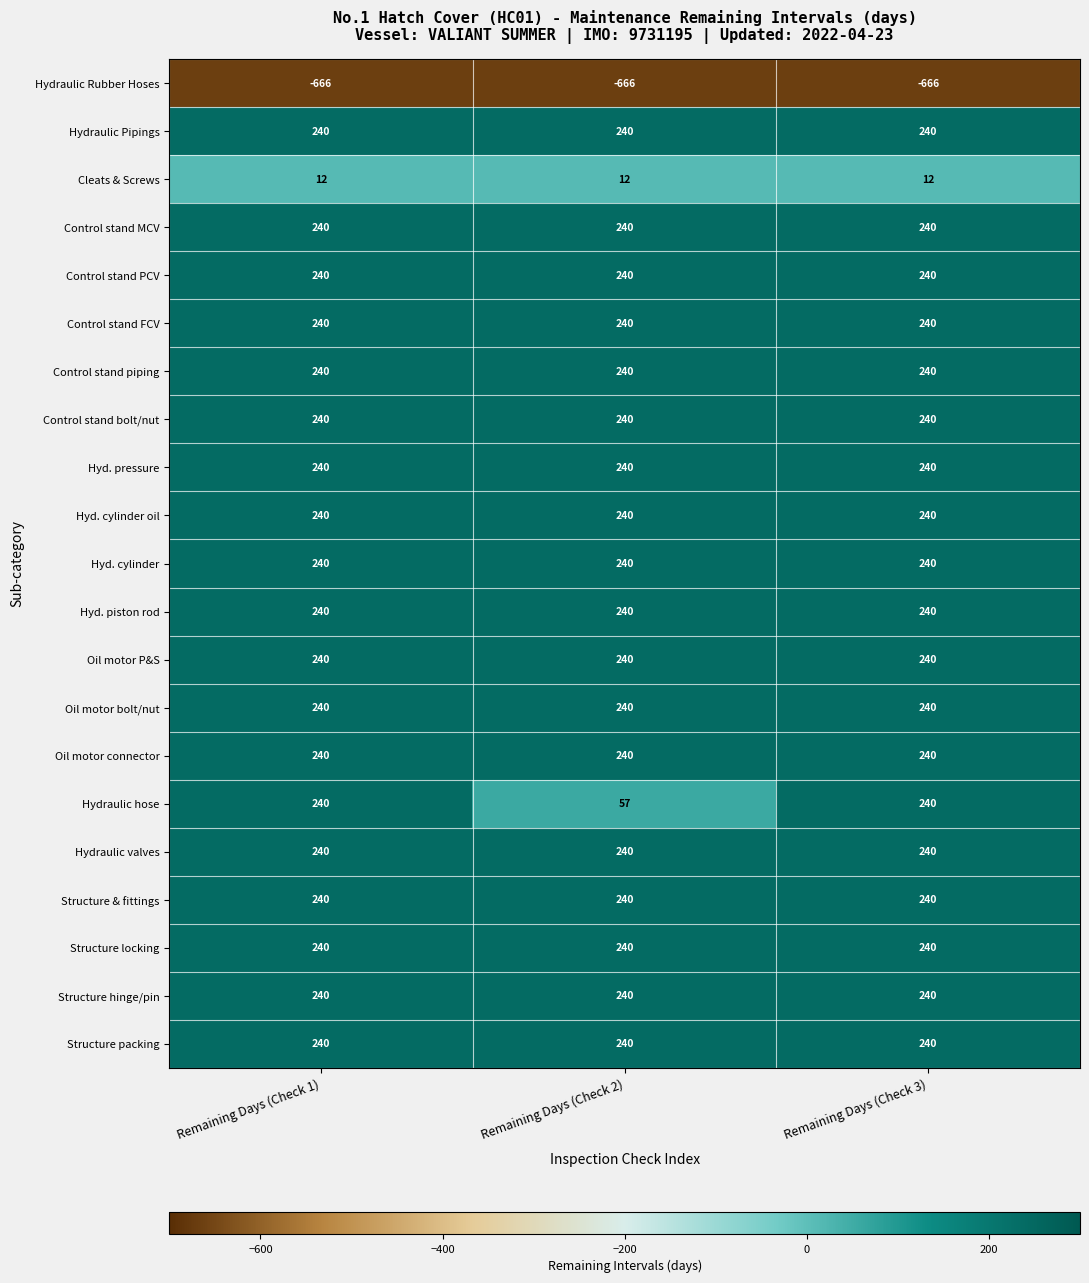

What is the maximum value for Hydraulic hose?

240